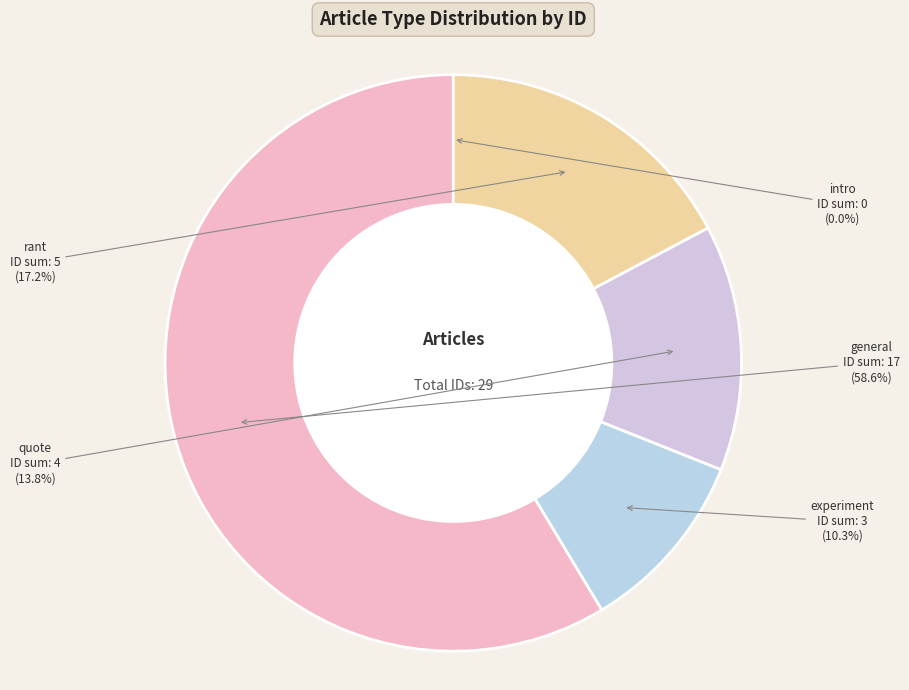

Which slice is the largest?

general